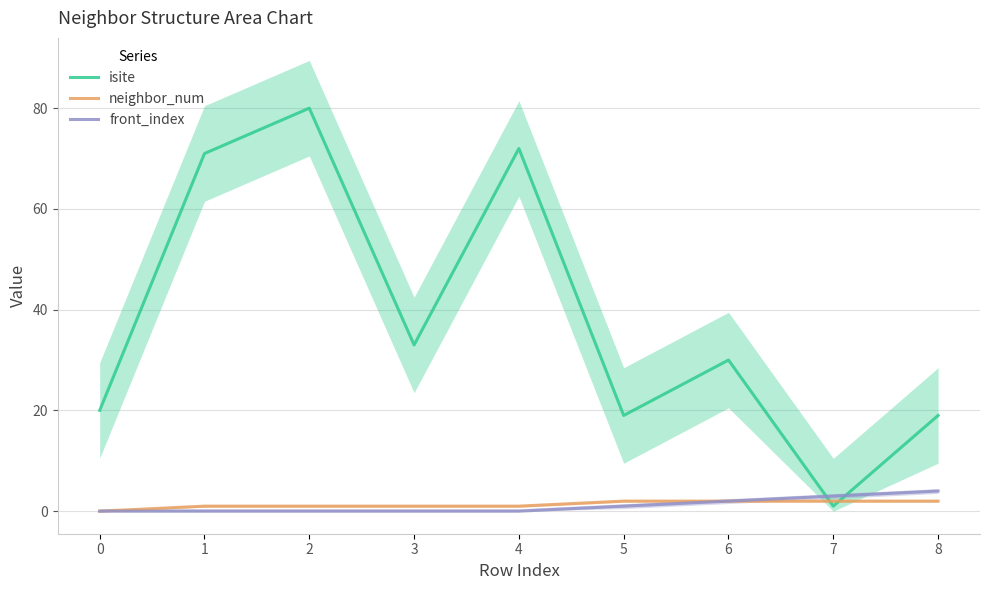

Rank the series by their maximum value, from highest to lowest.

isite, front_index, neighbor_num